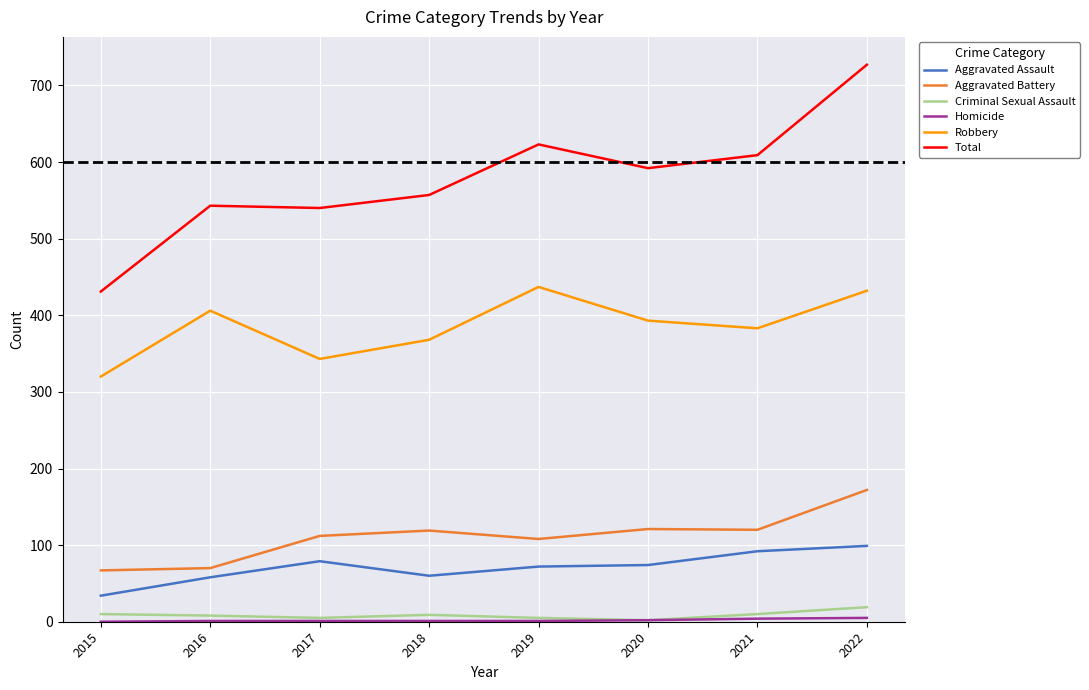

How many categories are shown in the chart?

8